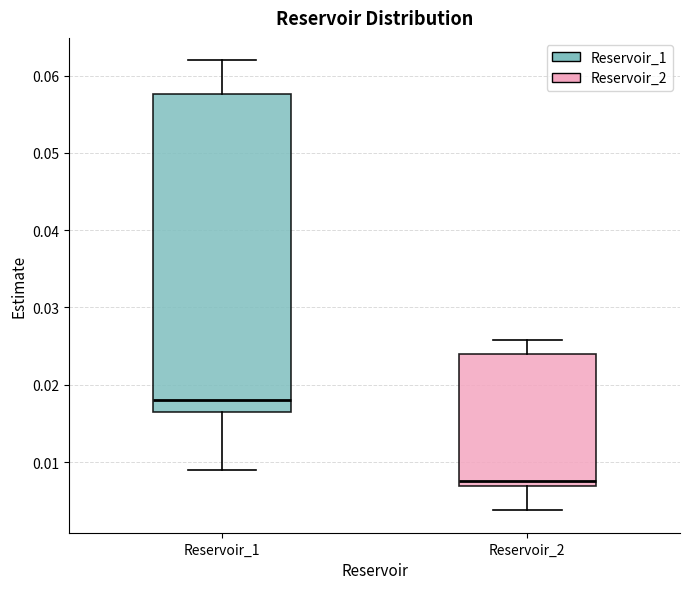

Reading left to right, transcribe this box plot: for each box, give where its median line is, the range the box spans, and where its two whiskers end, as read against the y-axis. The values are not printed on the chart, so give them approximately, as read against the axis.

Reservoir_1: median 0.018, box 0.017 to 0.058, whiskers 0.009 to 0.062
Reservoir_2: median 0.008, box 0.007 to 0.024, whiskers 0.004 to 0.026